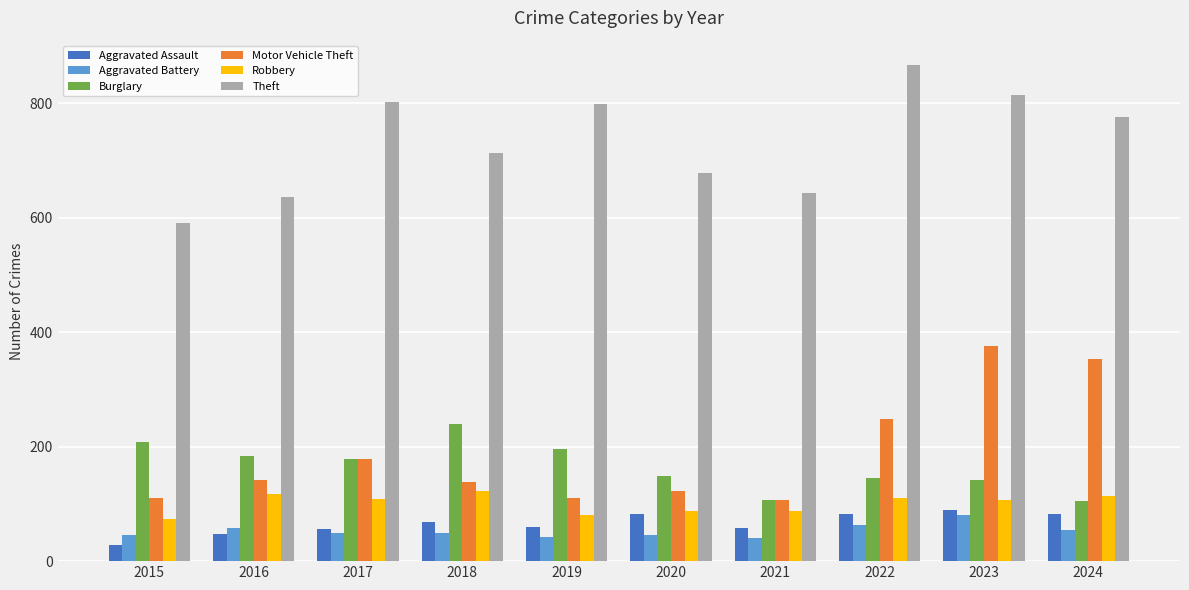

The Aggravated Battery series shows 19 at 2017. True or false?

False